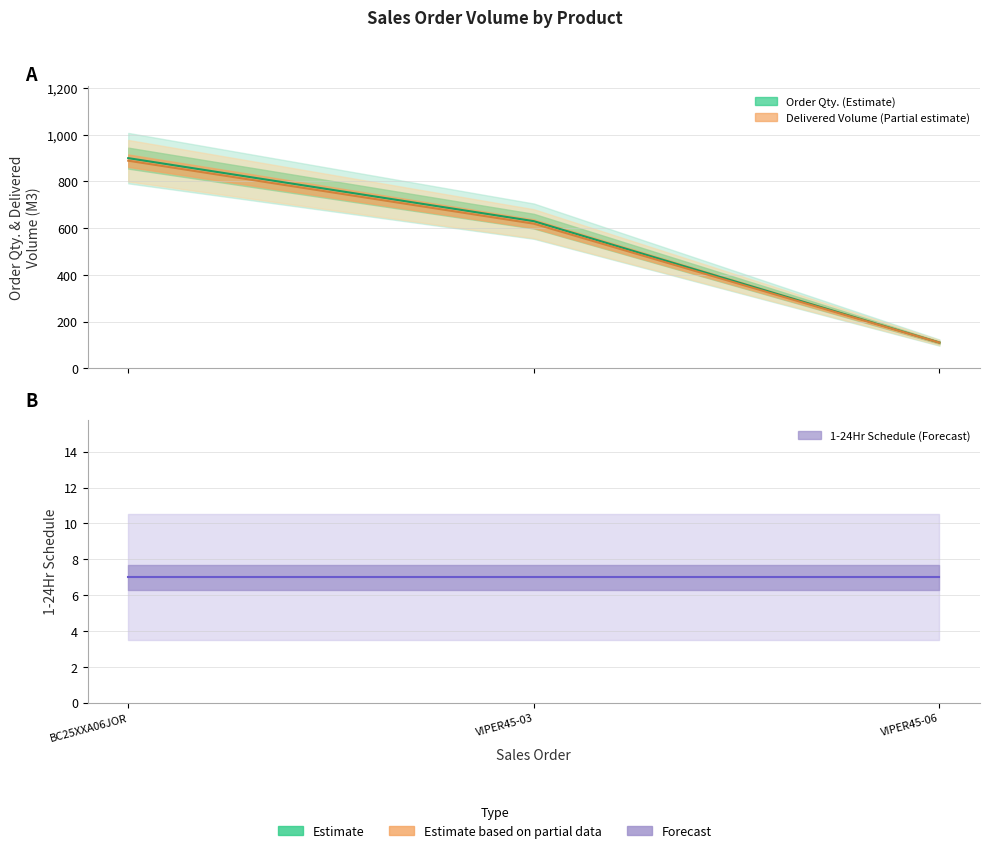

How many data points does each series have?

3